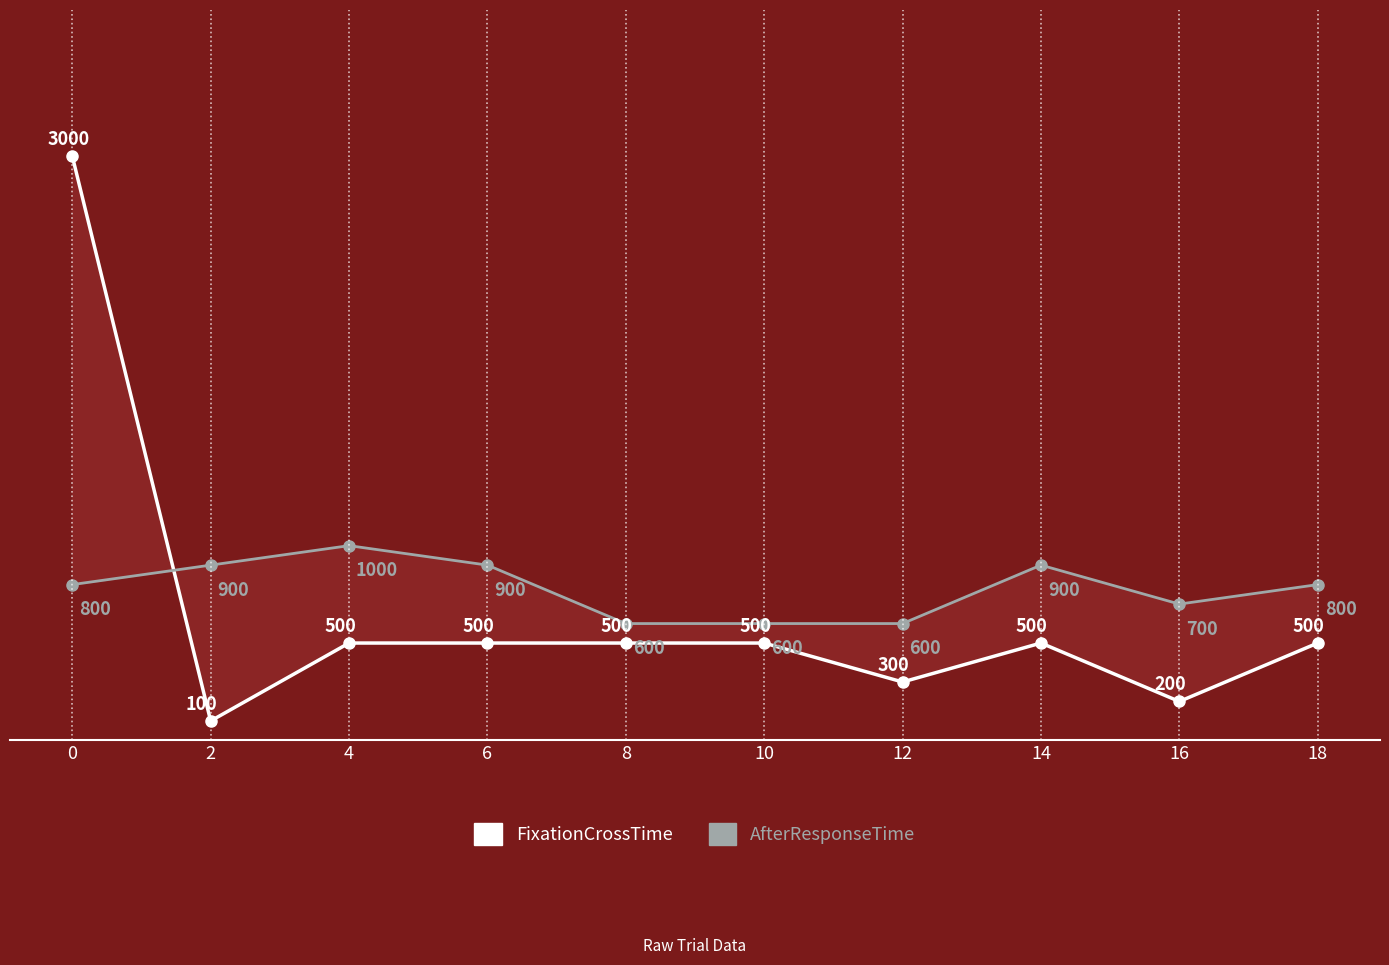

Rank the series by their maximum value, from highest to lowest.

FixationCrossTime, AfterResponseTime